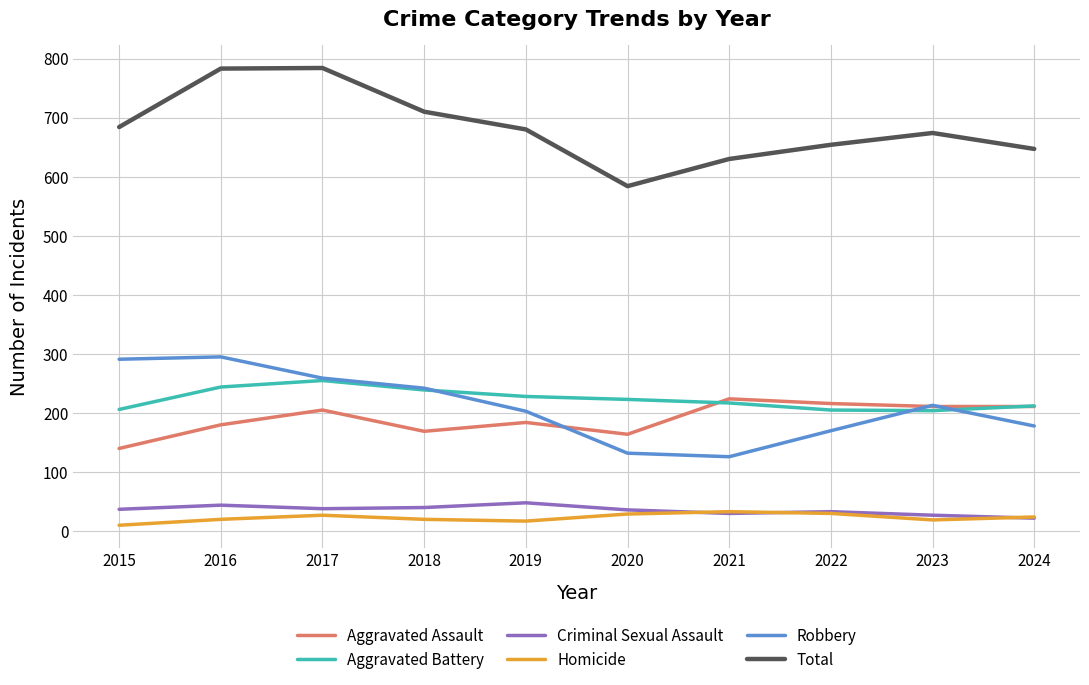

True or false: Aggravated Assault and Criminal Sexual Assault intersect in this chart.

False